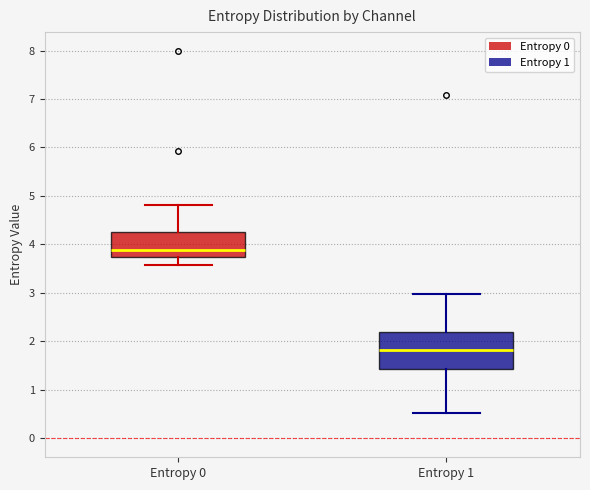

Where does the median line of the box for Entropy 1 sit on the y-axis? The values are not printed on the chart, so give them approximately, as read against the axis.

1.8